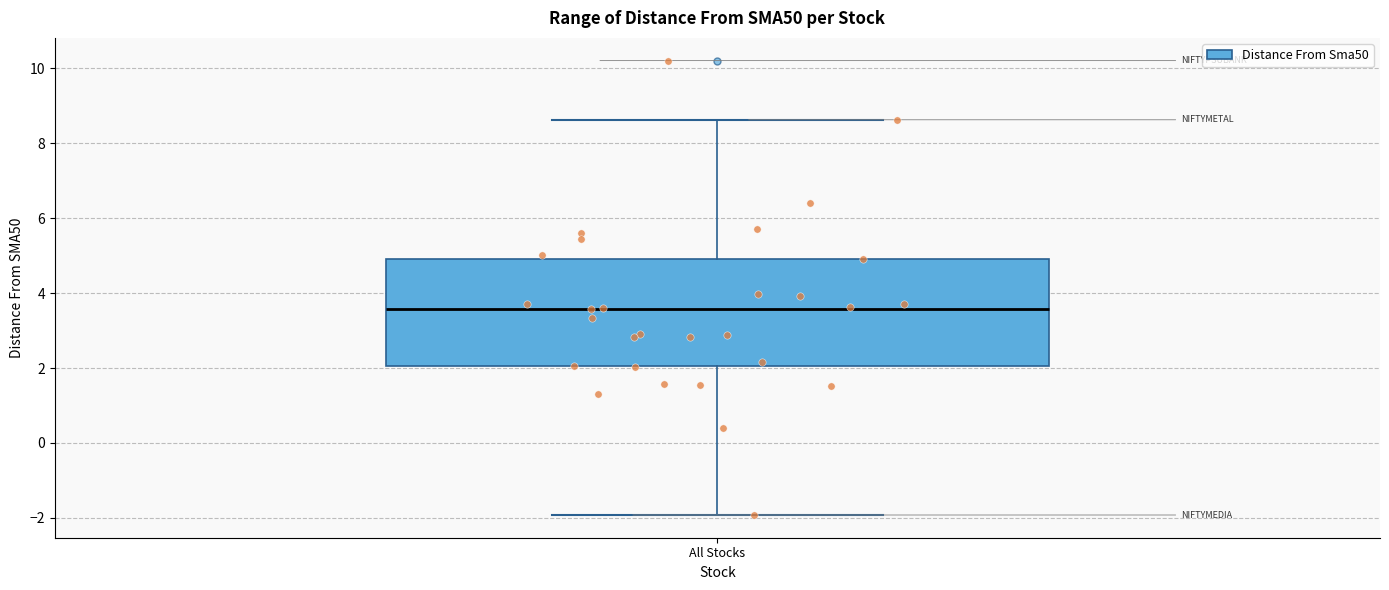

Transcribe this box plot: give where the median line is, the range the box spans, and where the two whiskers end, as read against the y-axis. The values are not printed on the chart, so give them approximately, as read against the axis.

median 3.6, box 2.0 to 5.0, whiskers -2.0 to 8.6